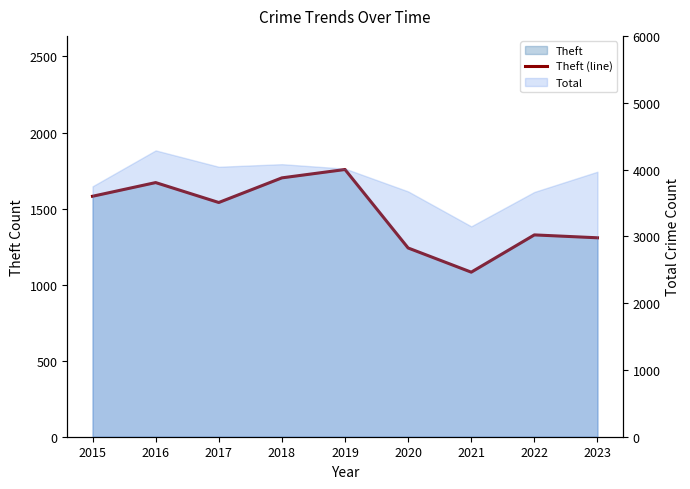

What is the value of the 8th point from the left?

1327